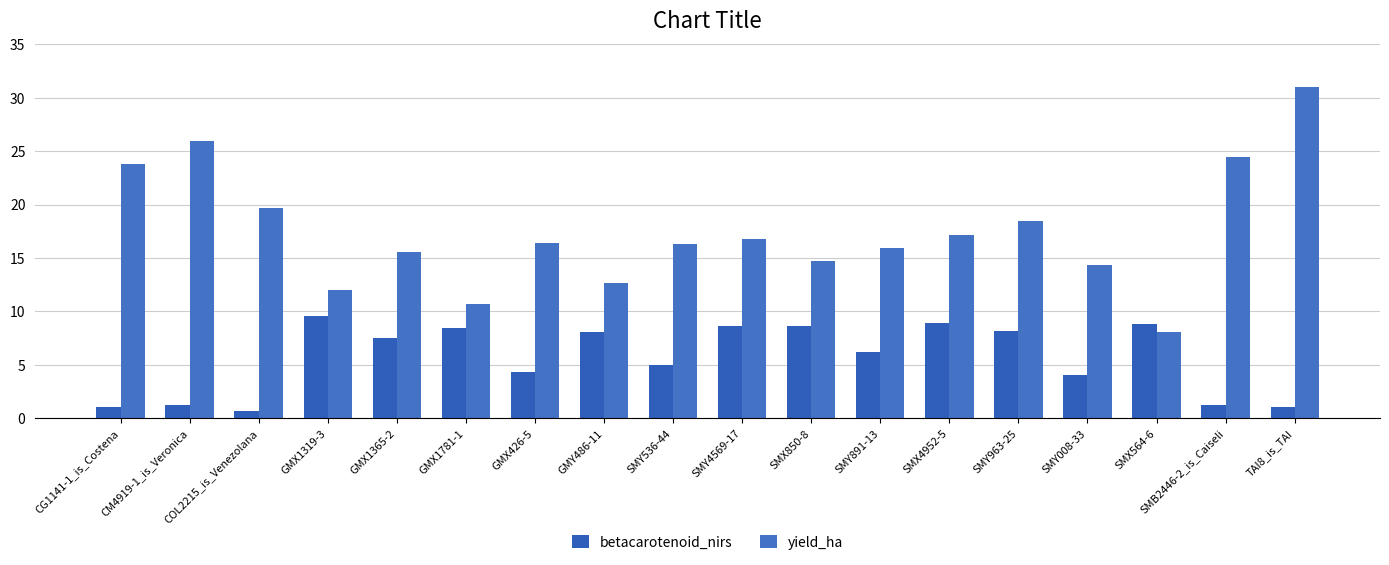

What is the difference between the second highest and second lowest values in the yield_ha series?

15.3